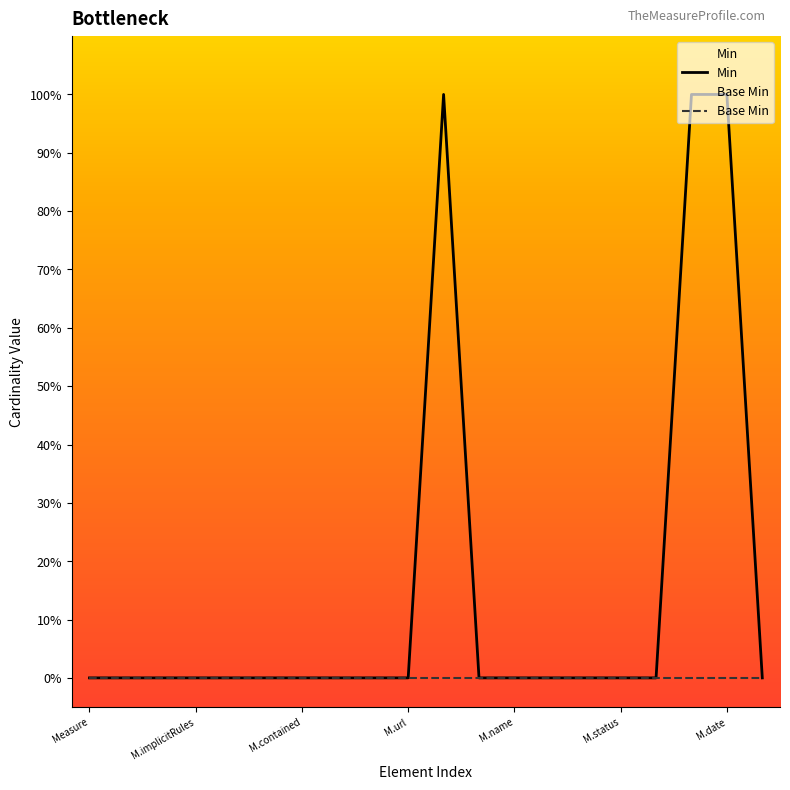

Is it true that Base Min equals 0 at M.status?

True